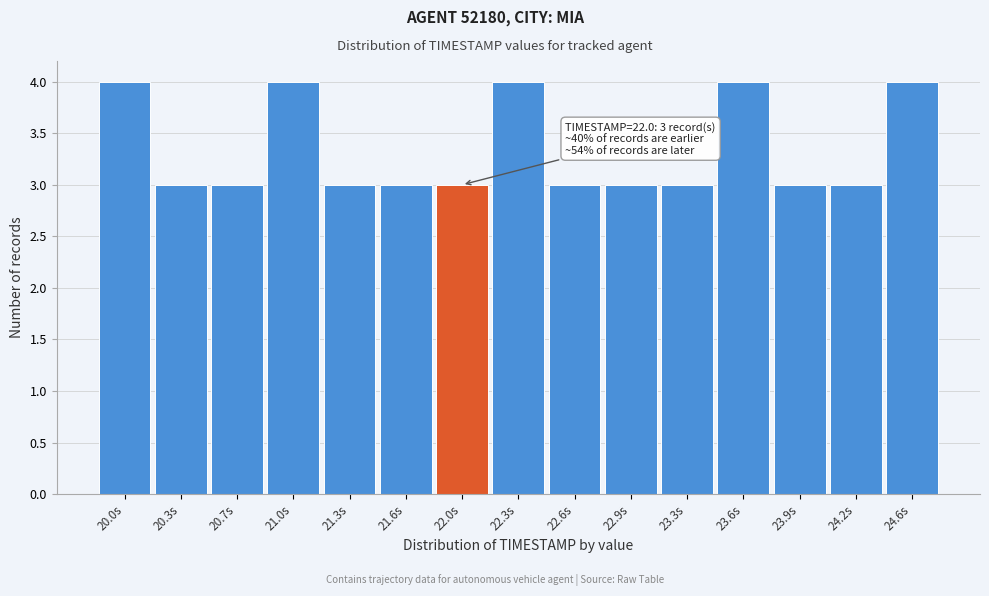

Reading left to right, extract all data points from this chart.

20.0s=4	20.3s=3	20.7s=3	21.0s=4	21.3s=3	21.6s=3	22.0s=3	22.3s=4	22.6s=3	22.9s=3	23.3s=3	23.6s=4	23.9s=3	24.2s=3	24.6s=4